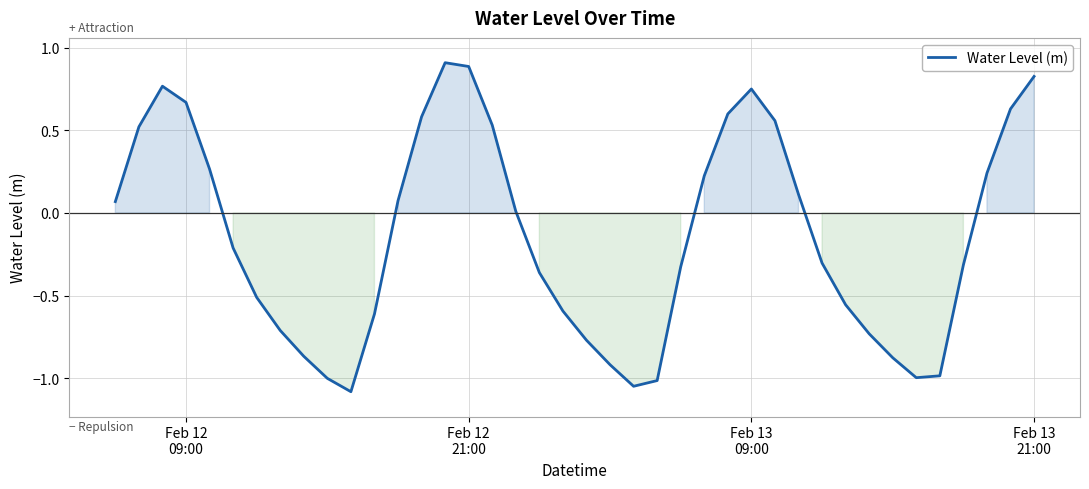

What is the maximum value shown in the chart?

0.9